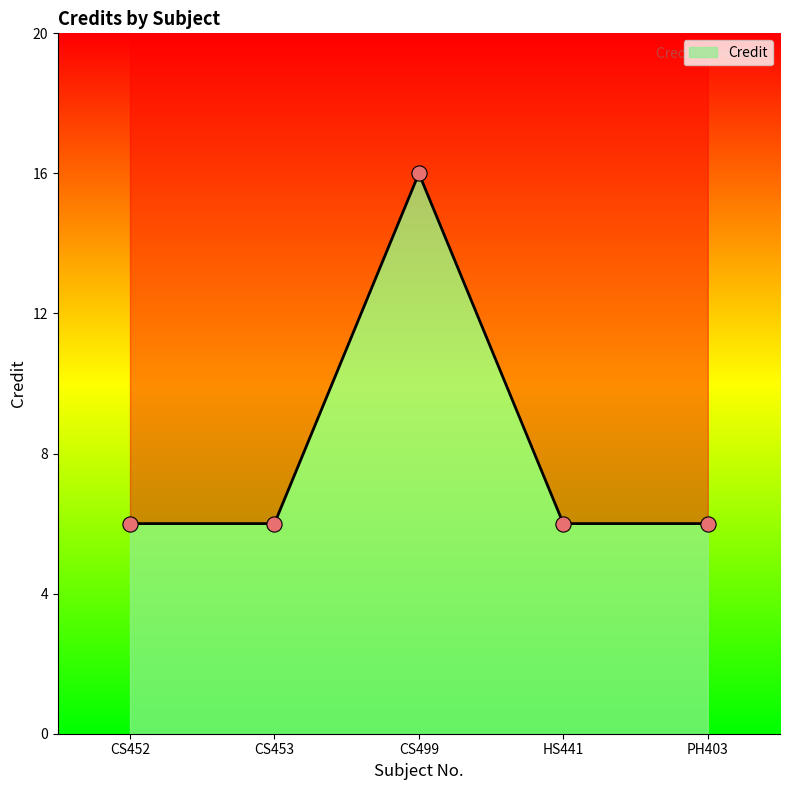

What is the change in value from CS452 to CS499?

+10